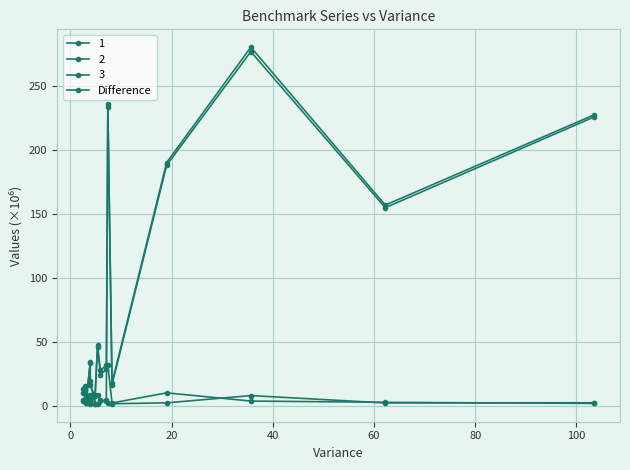

What is the greatest value displayed?

277.2